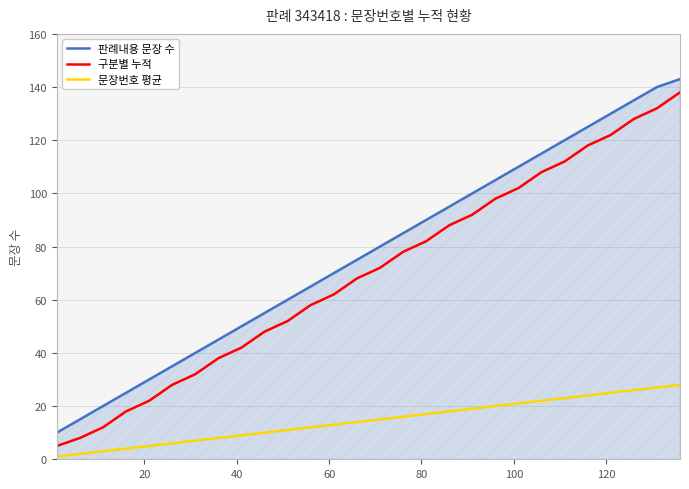

Reading left to right, transcribe all the data shown in this chart.

판례내용 문장 수: 10	15	20	25	30	35	40	45	50	55	60	65	70	75	80	85	90	95	100	105	110	115	120	125	130	135	140	143
구분별 누적: 5	8	12	18	22	28	32	38	42	48	52	58	62	68	72	78	82	88	92	98	102	108	112	118	122	128	132	138
문장번호 평균: 1	2	3	4	5	6	7	8	9	10	11	12	13	14	15	16	17	18	19	20	21	22	23	24	25	26	27	28